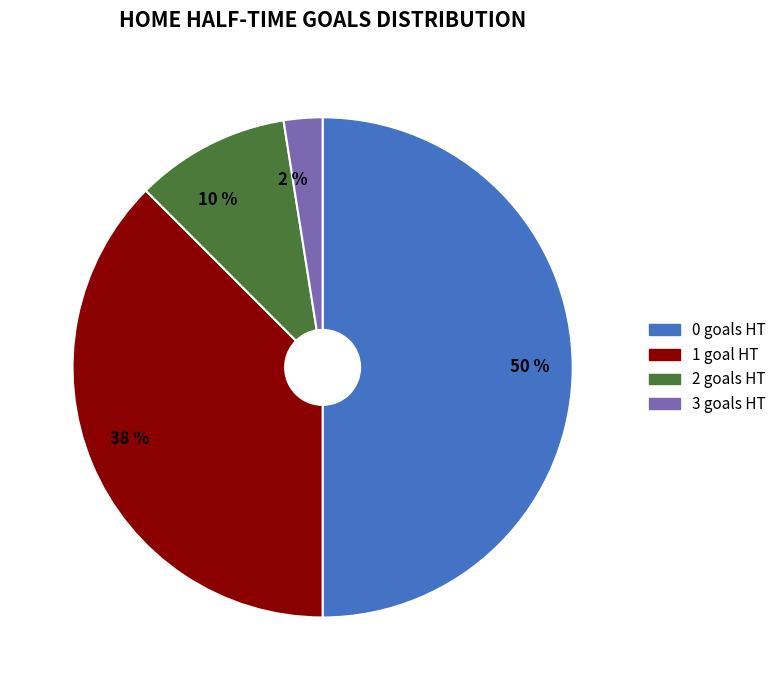

To the nearest percent, what is the average slice percentage?

25%